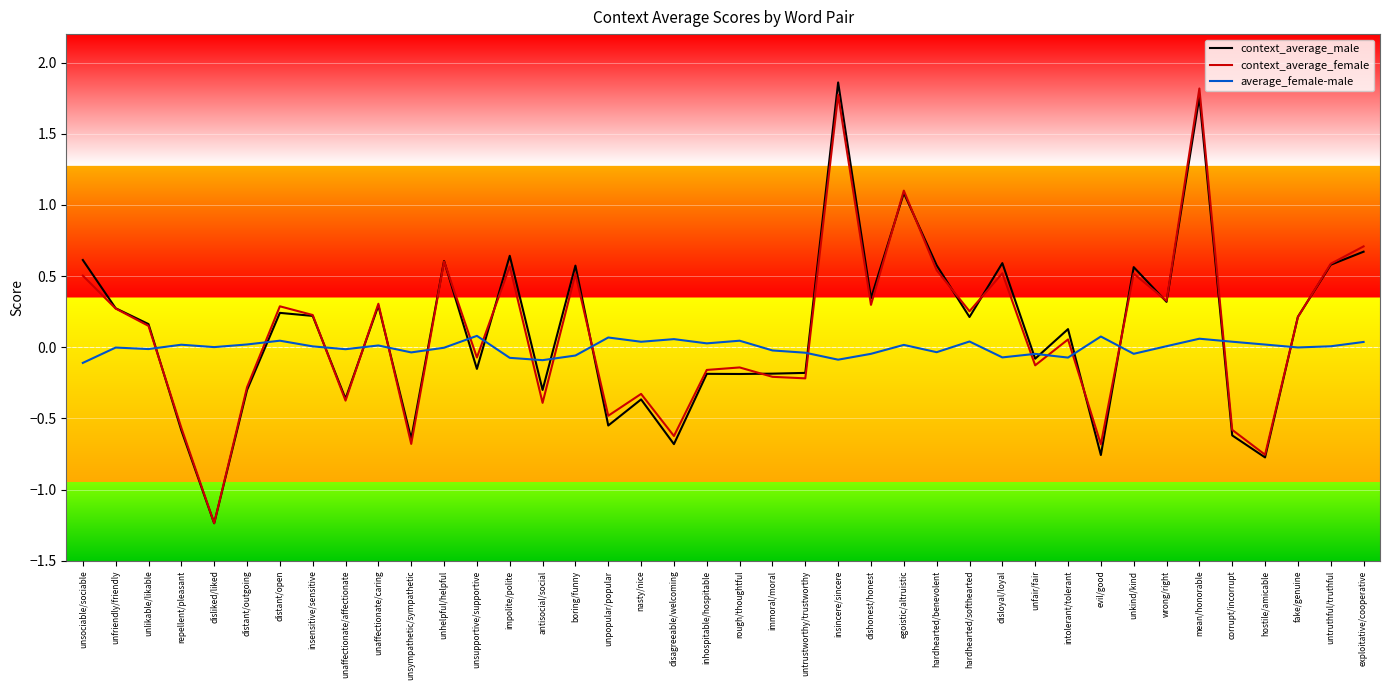

After their last crossing, which series has the higher values: context_average_female or average_female-male?

context_average_female